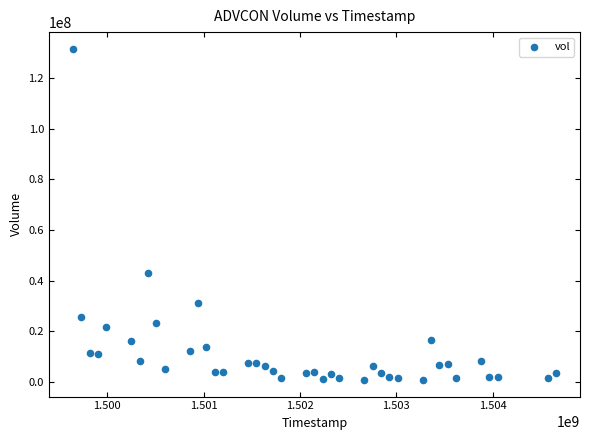

What Y value in the scatter plot is closest to 66197100?

42883700